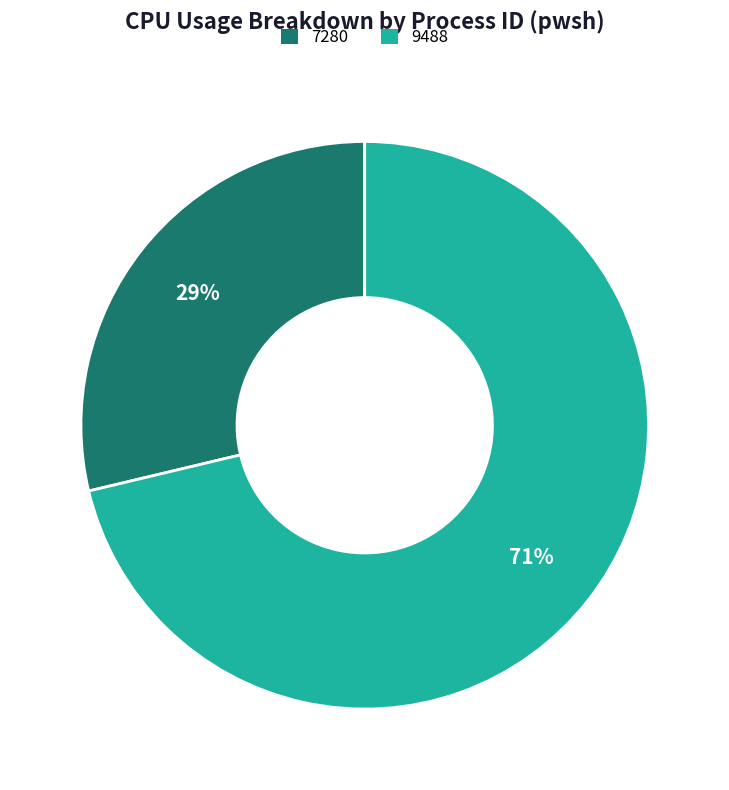

Which category has the smallest portion of the pie?

7280